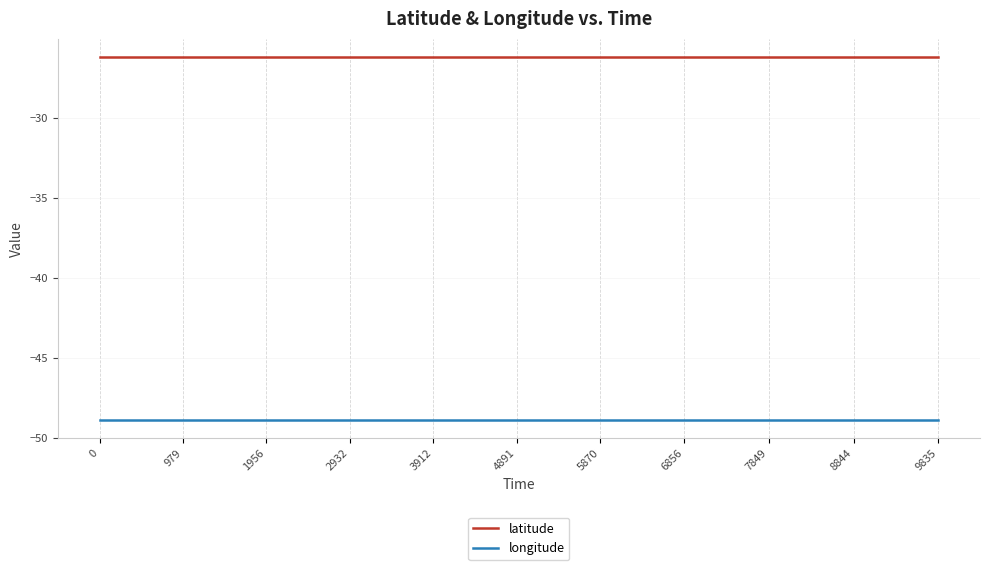

True or false: longitude and latitude cross at least once.

False